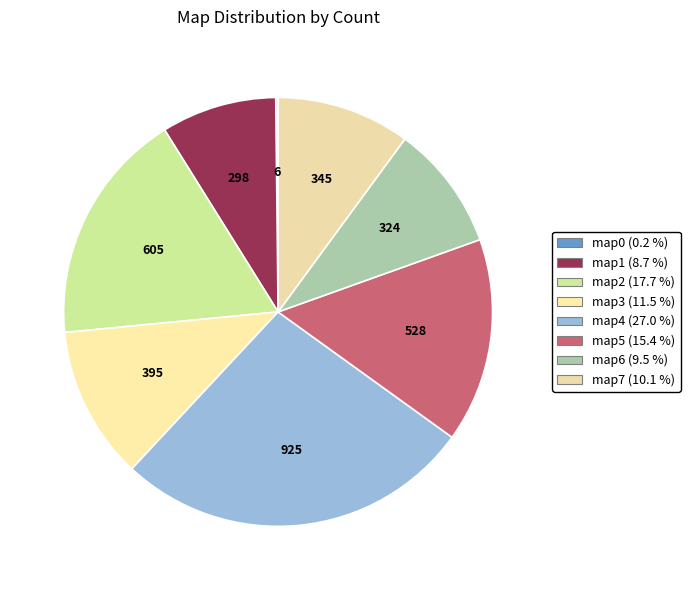

Which category has the smallest portion of the pie?

map0